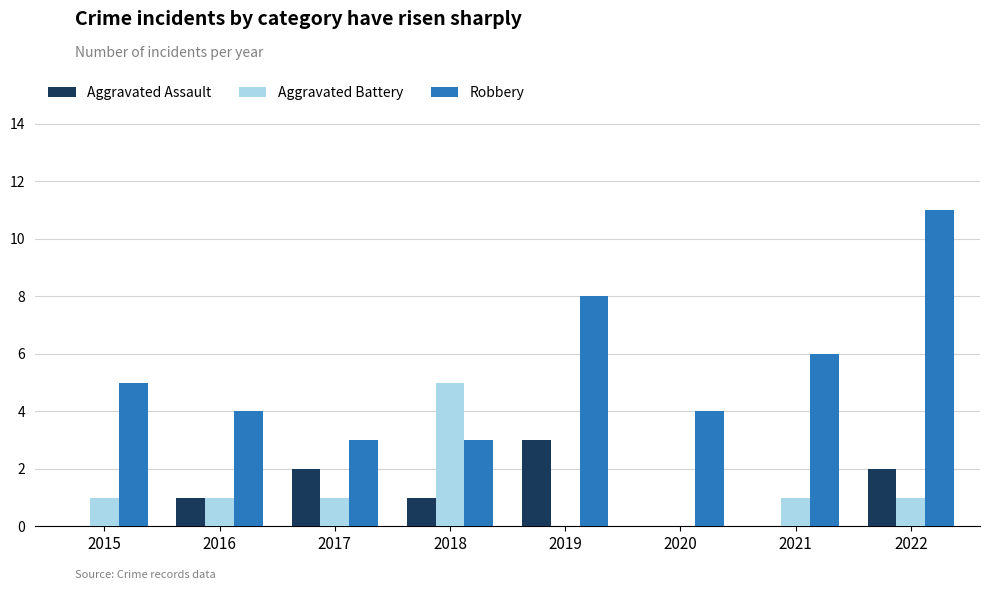

What are all the series names shown in the legend?

Aggravated Assault, Aggravated Battery, Robbery